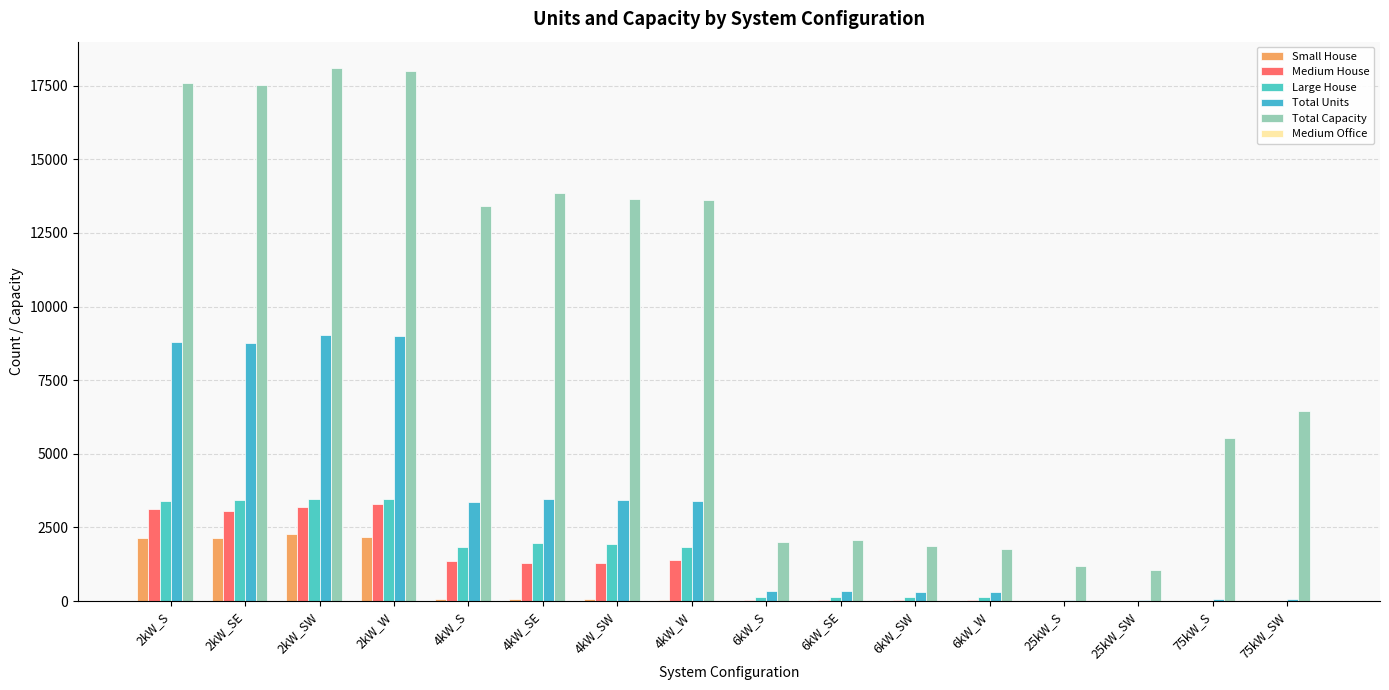

Is it true that Small House equals 2144 at 2kW_SE?

True